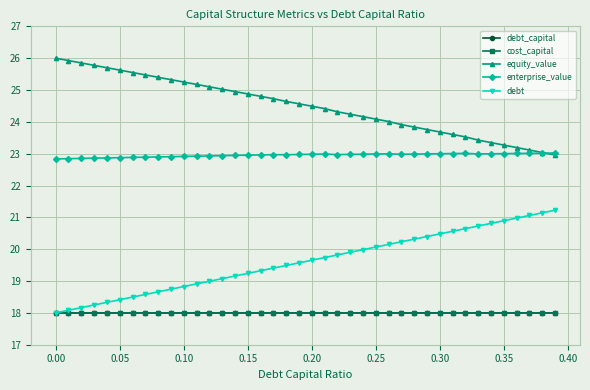

How many intersections are there between cost_capital and debt_capital?

1